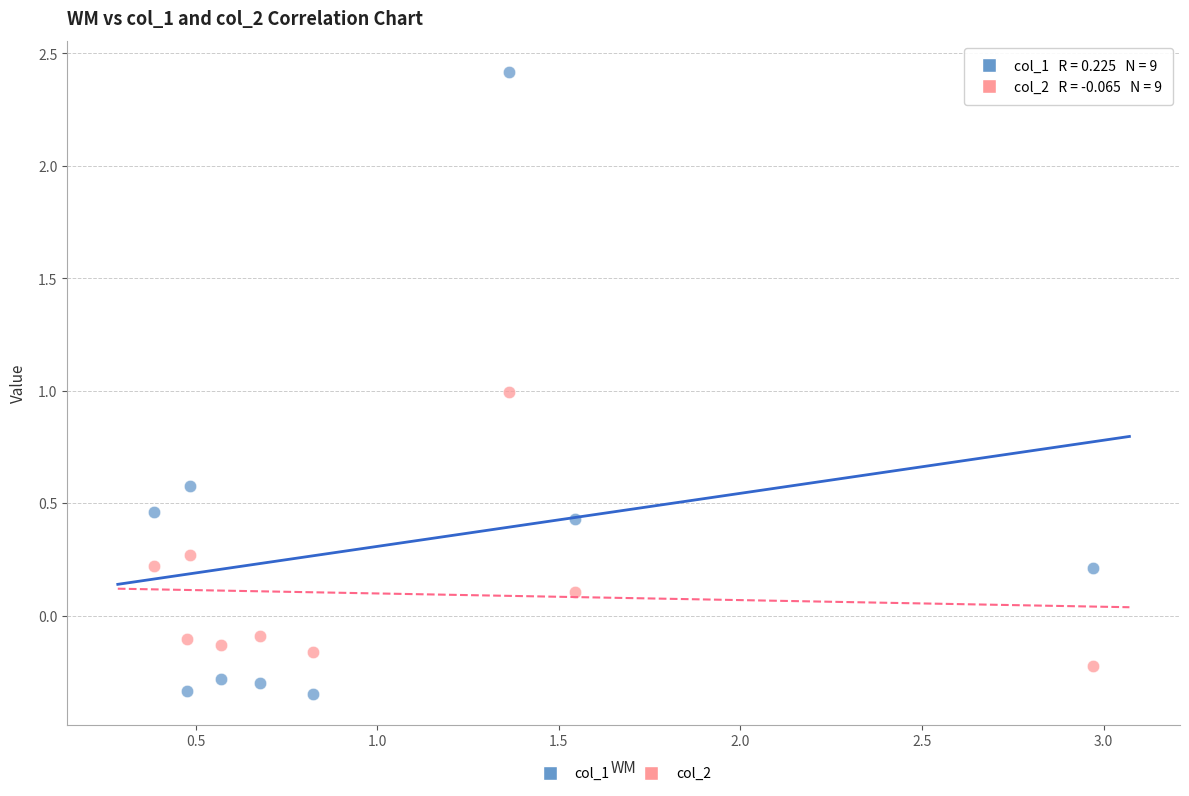

Across all data points, what is the range of Y values (max minus min)?

2.8